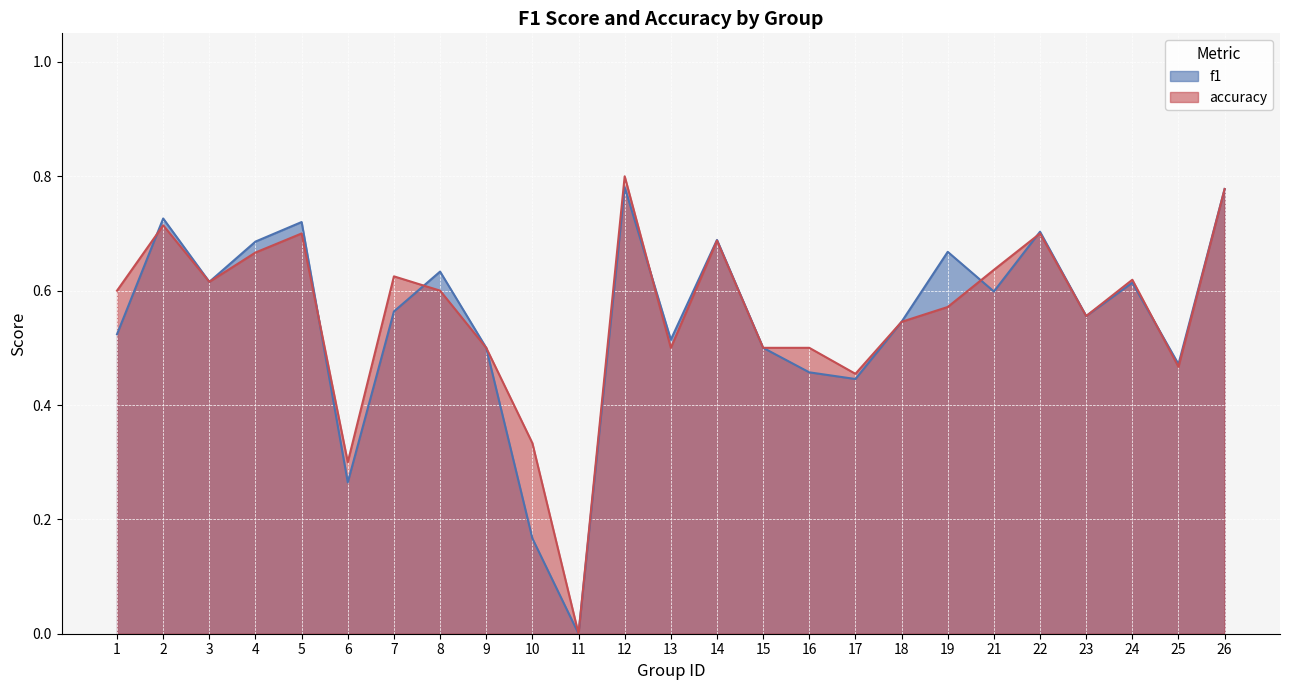

Which series changed the most between 11 and 21?

accuracy